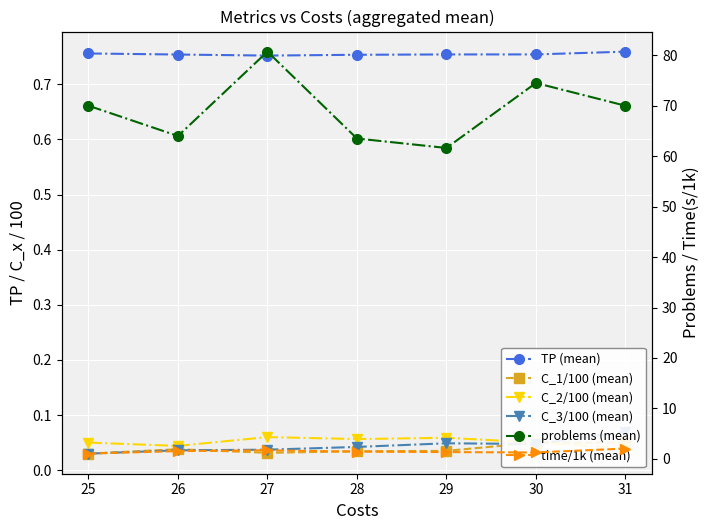

What is the difference between the problems (mean) values at 27 and 30?

6.2